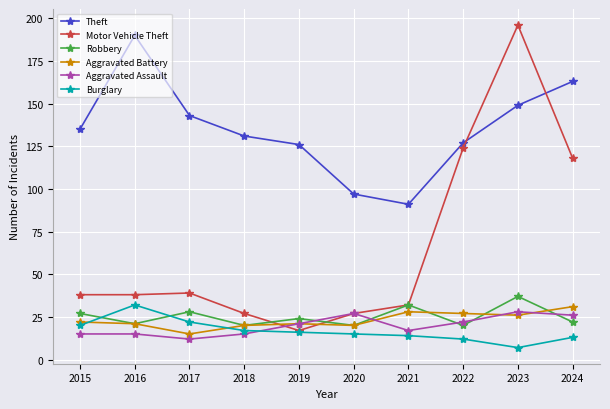

Is it true that Robbery equals 21 at 2016?

True